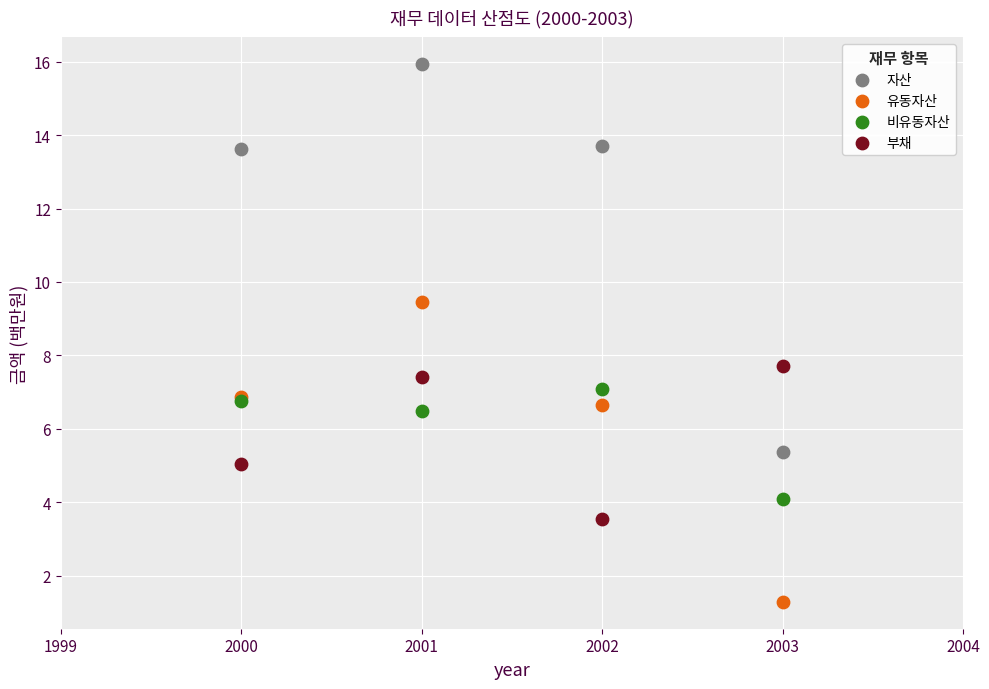

What are all the series names shown in the legend?

자산, 유동자산, 비유동자산, 부채